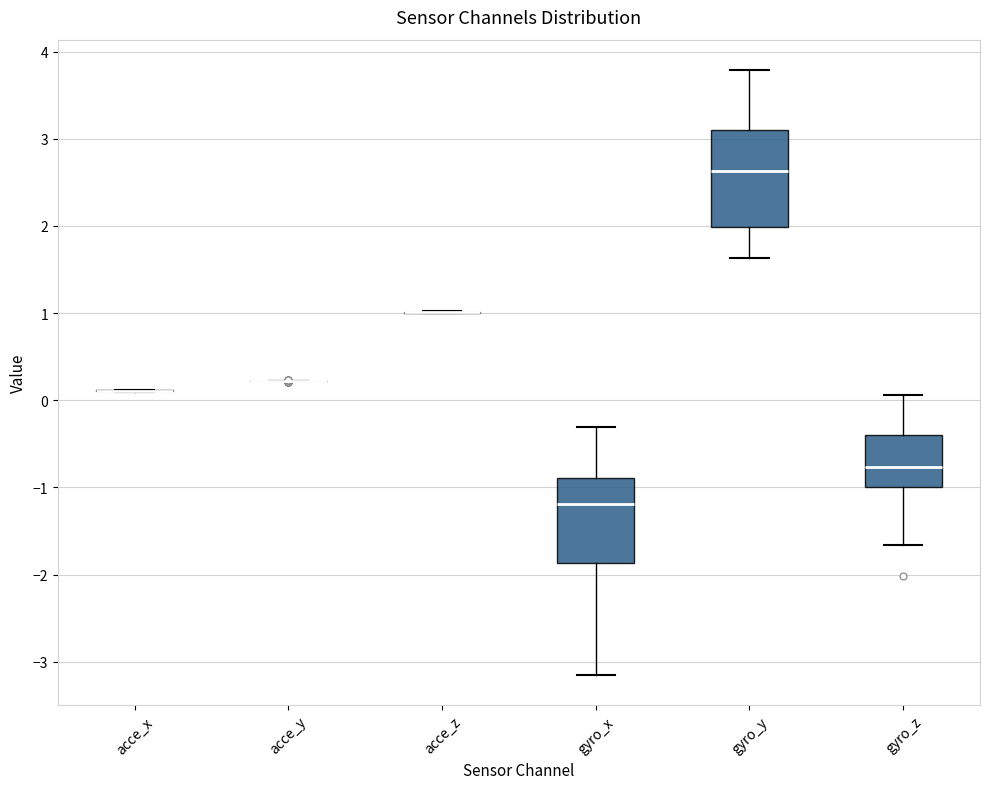

Reading left to right, read every box against the y-axis: the position of its median line, the range the box covers, and the ends of its whiskers. The values are not printed on the chart, so give them approximately, as read against the axis.

acce_x: box collapsed to a line at 0.1, whiskers 0.1 to 0.1
acce_y: box collapsed to a line at 0.2, whiskers 0.2 to 0.2
acce_z: box collapsed to a line at 1.0, whiskers 1.0 to 1.0
gyro_x: median -1.2, box -1.9 to -0.9, whiskers -3.1 to -0.3
gyro_y: median 2.6, box 2.0 to 3.1, whiskers 1.6 to 3.8
gyro_z: median -0.8, box -1.0 to -0.4, whiskers -1.7 to 0.1